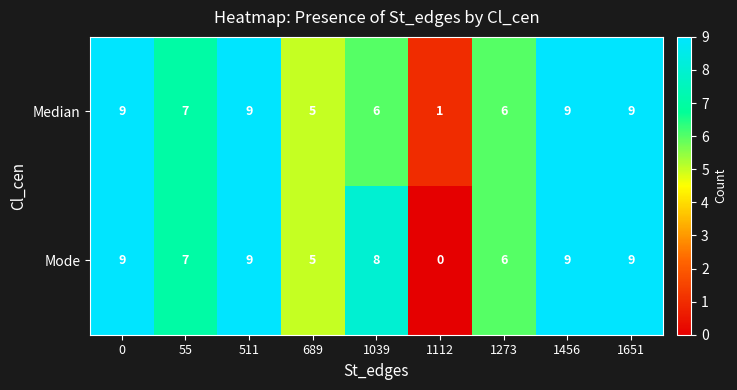

At which label is Mode closest to 4?

689